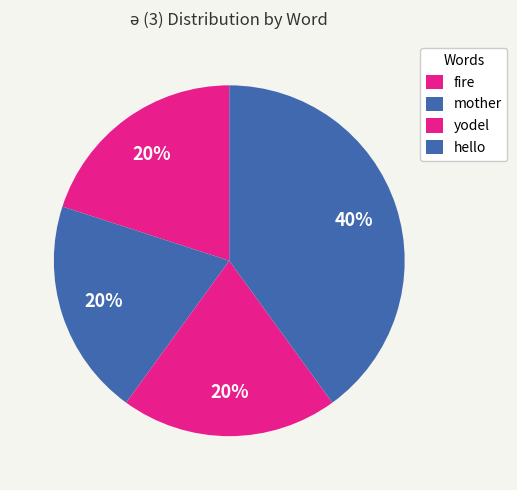

How many slices are in this pie chart?

4